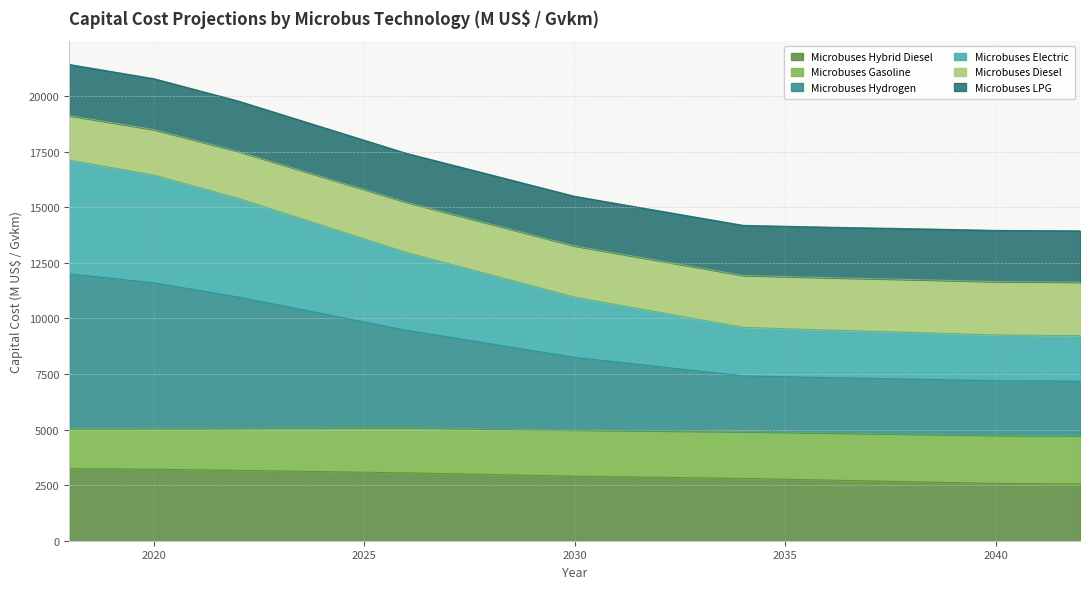

True or false: Microbuses Diesel and Microbuses Hybrid Diesel intersect in this chart.

False